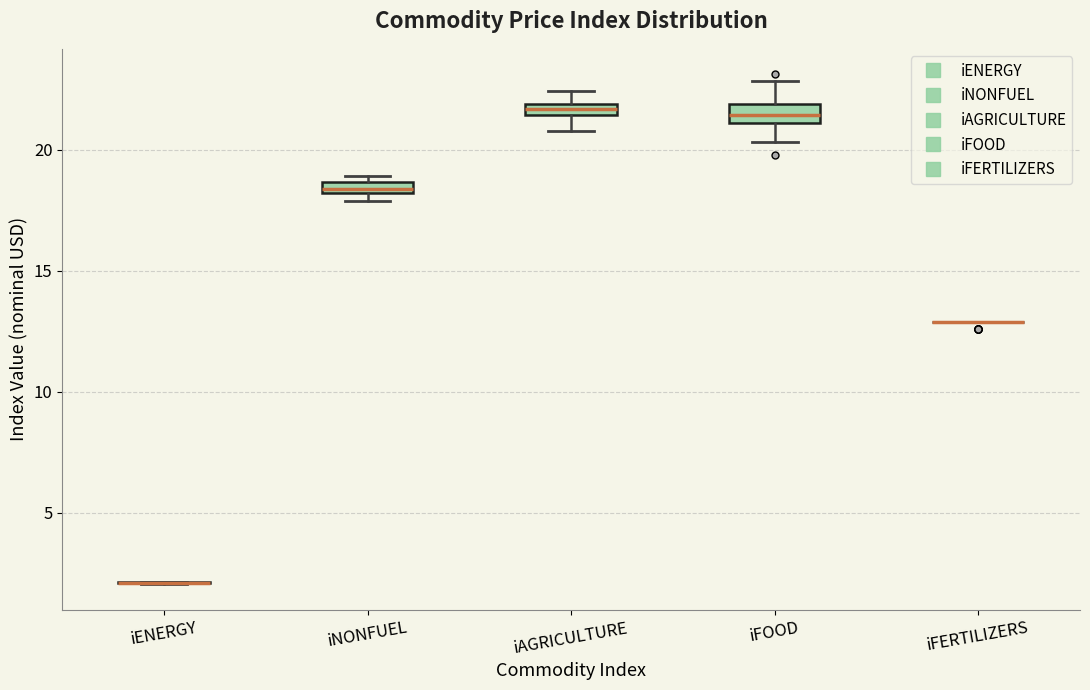

Where does the median line of the box for iFOOD sit on the y-axis? The values are not printed on the chart, so give them approximately, as read against the axis.

21.5